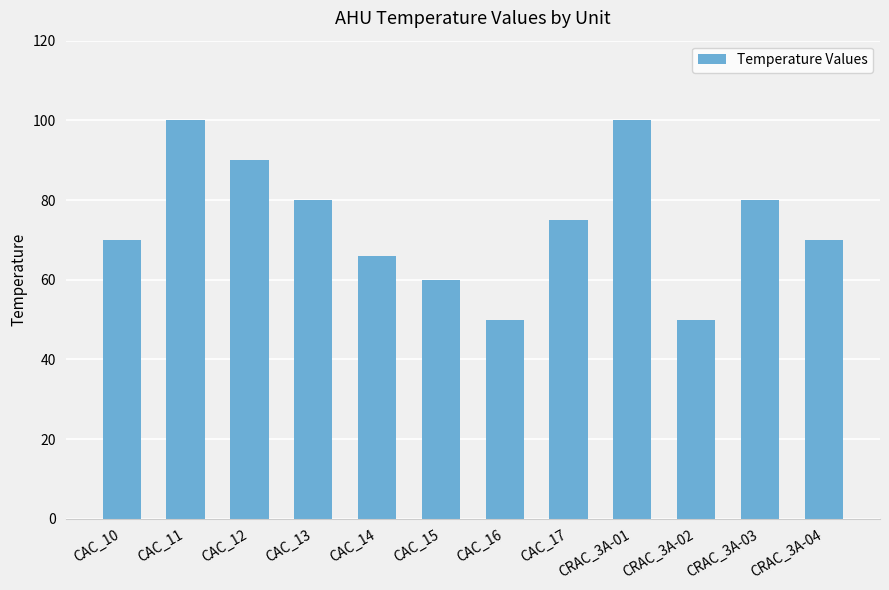

How many data points are less than 75?

6